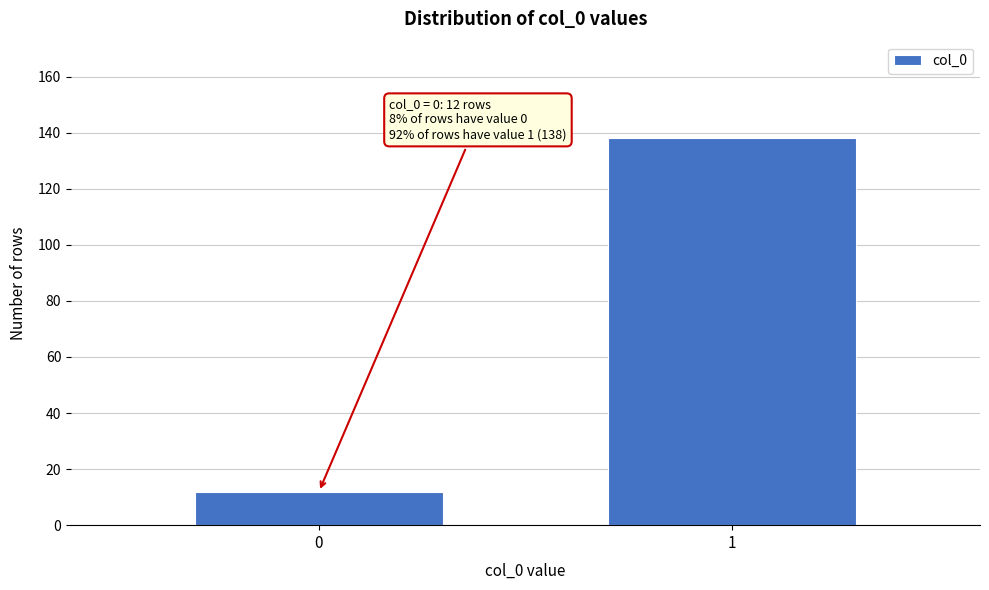

Reading left to right, list all the values displayed in this chart.

12	138